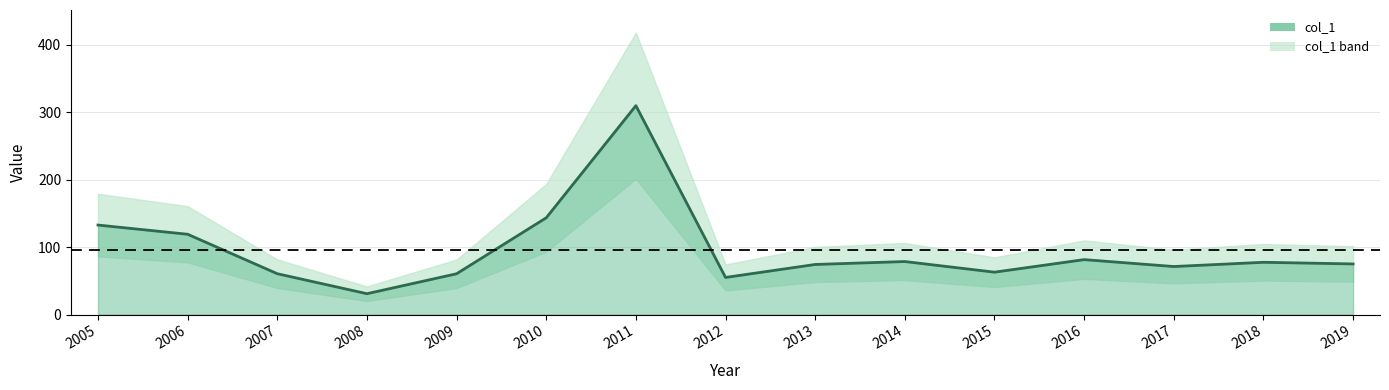

The chart shows a value of 129.9 at 2018. True or false?

False